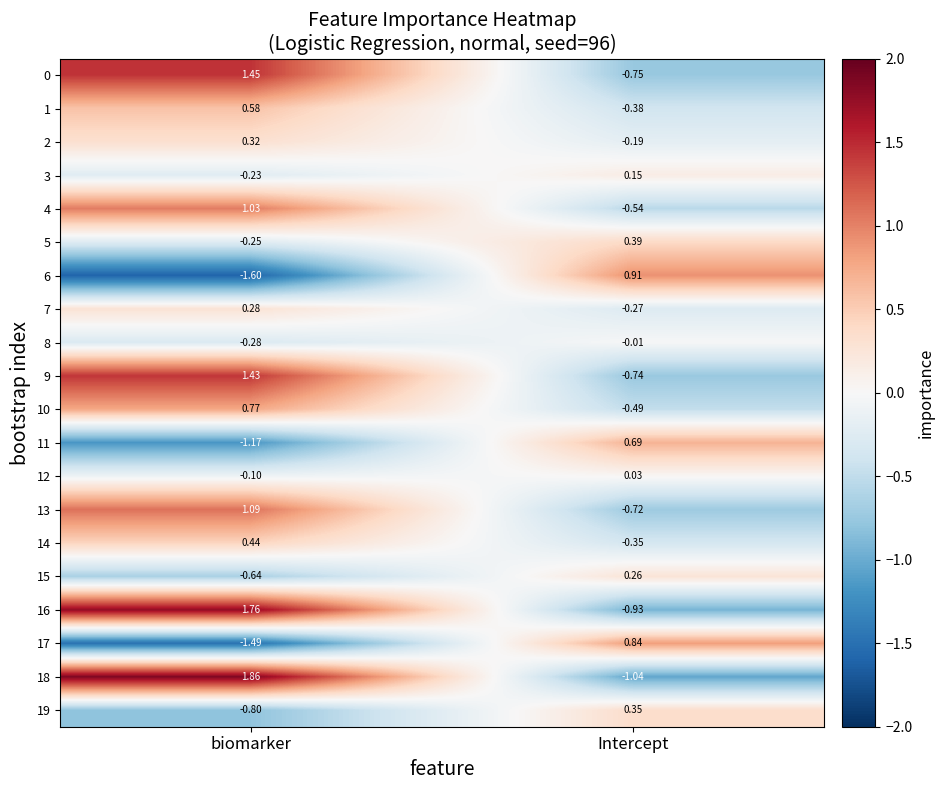

How many values in 2 are below zero?

1